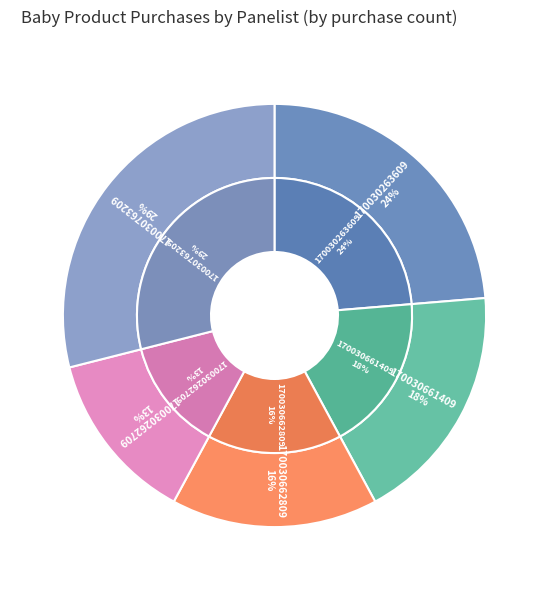

What percentage is the 170030661409 slice, to the nearest percent?

18%